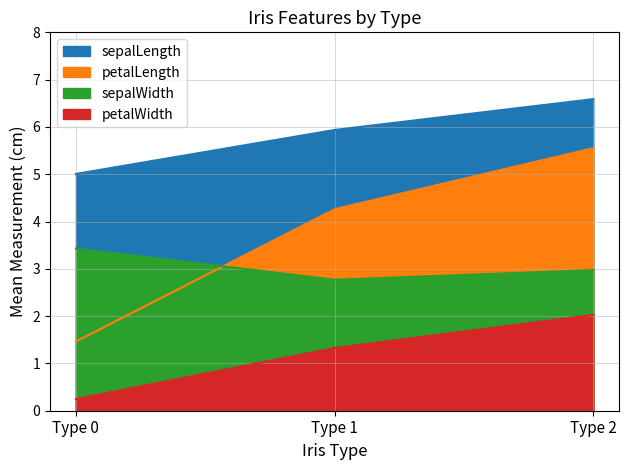

At how many categories does at least one series exceed 5?

3